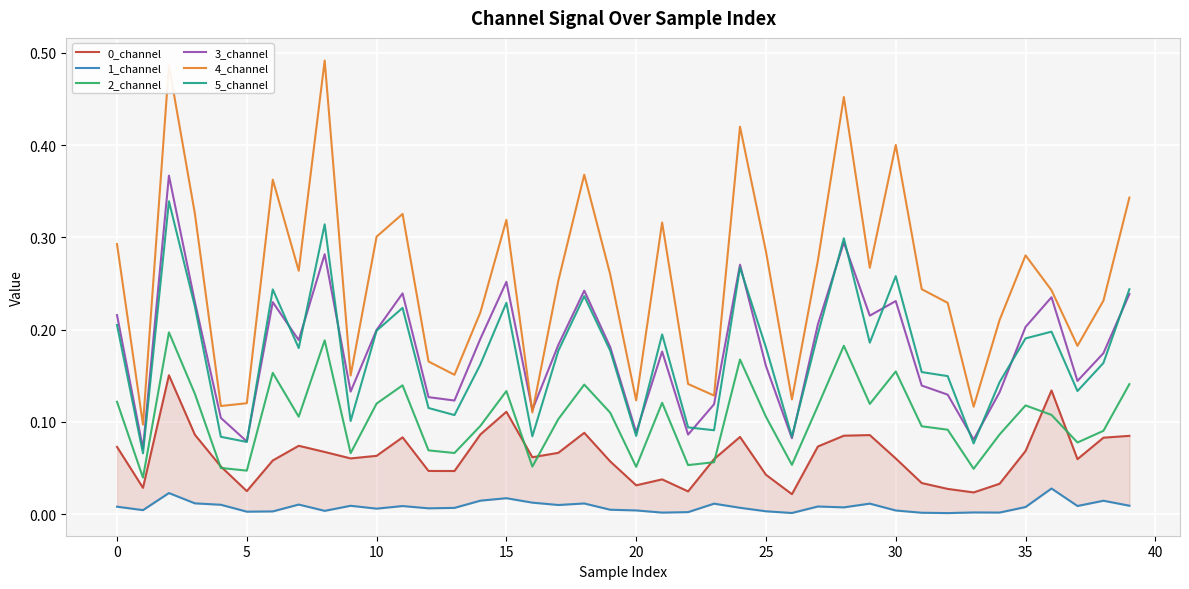

How many data points does each series have?

40